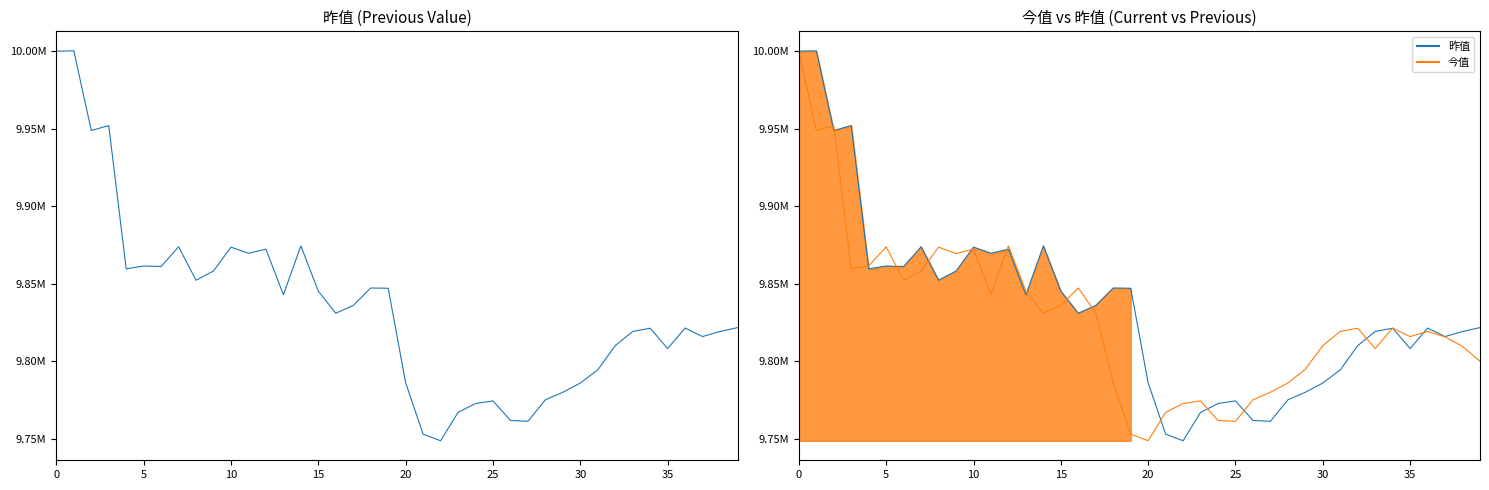

How many times do 今值 line and 昨值 cross each other?

17